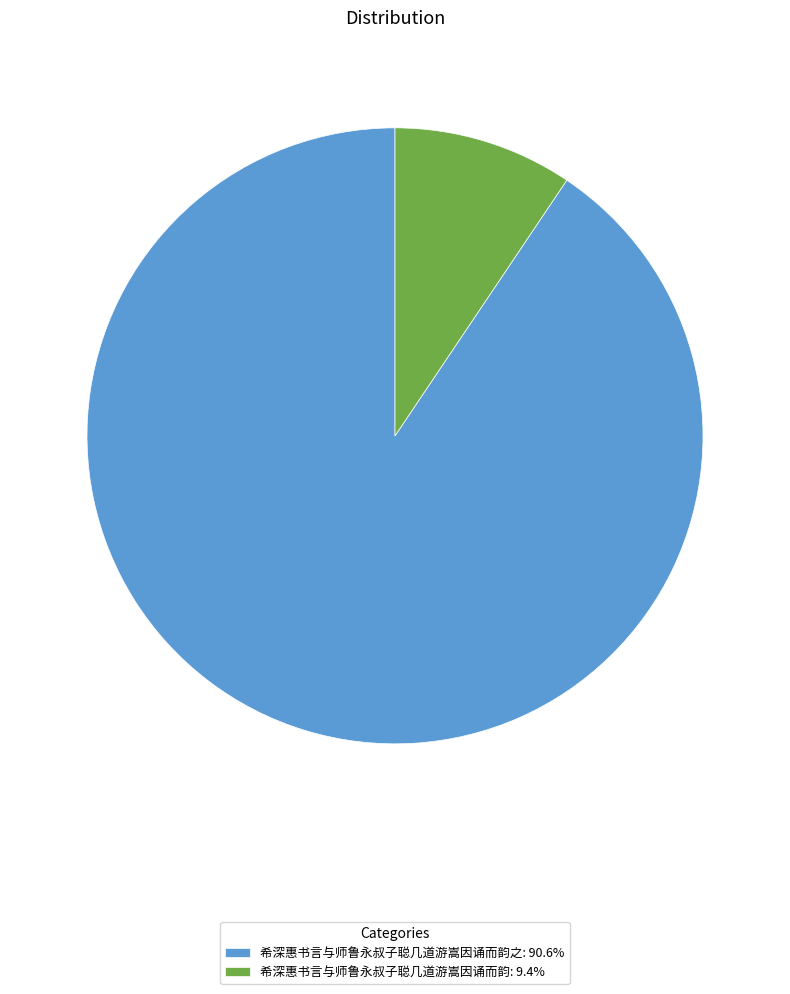

Does 希深惠书言与师鲁永叔子聪几道游嵩因诵而韵: 9.4% represent more than half of the total?

No